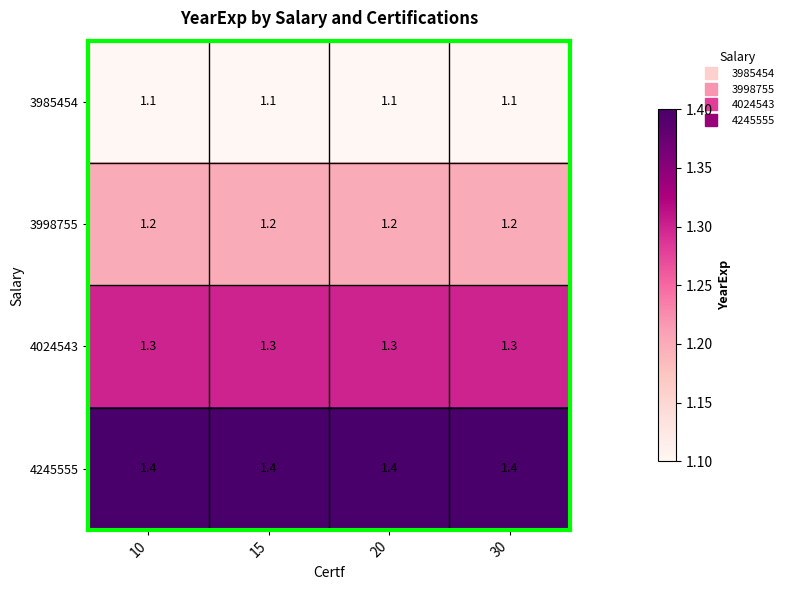

What is the minimum value shown in the chart?

1.1